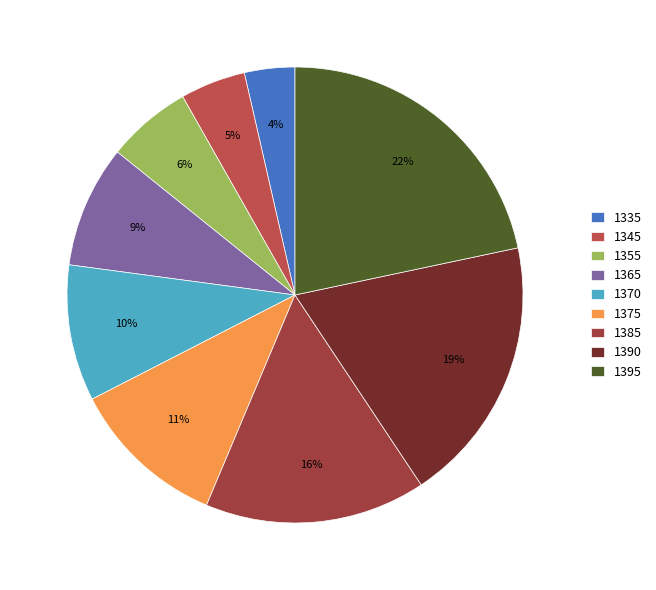

Count the number of slices in the pie.

9